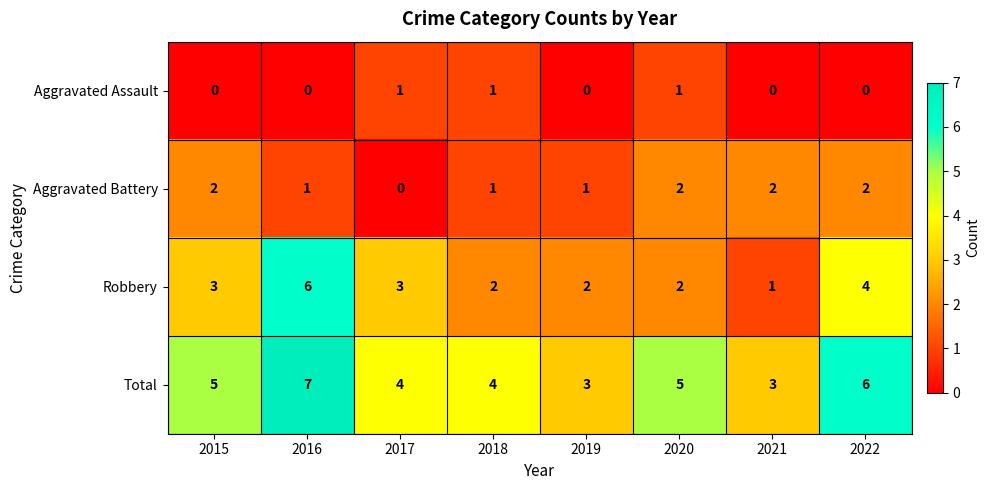

How many categories are shown in the chart?

8